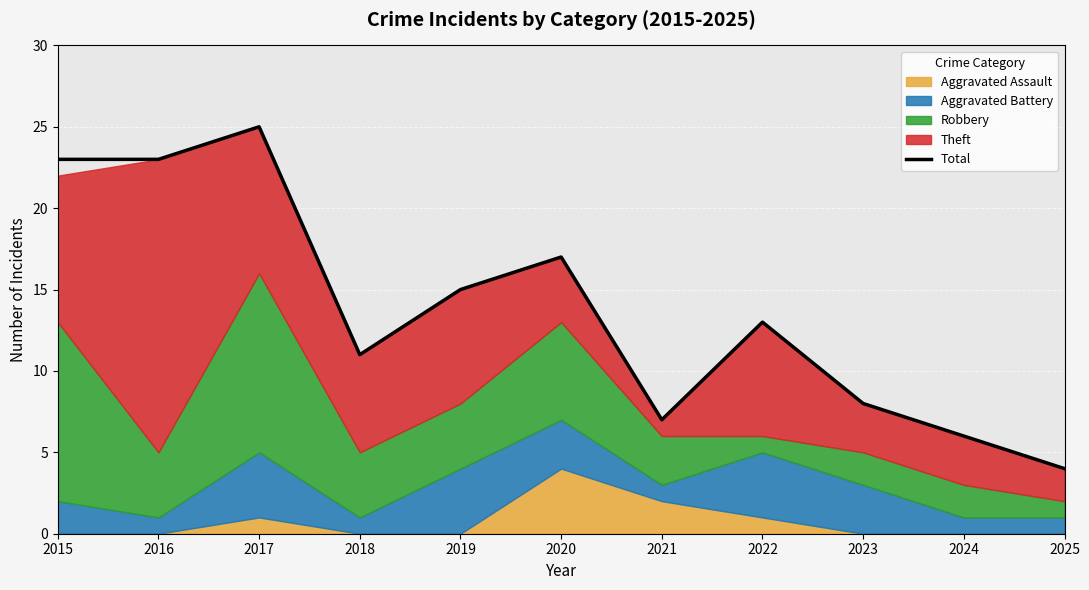

What is the change in value from 2017 to 2025?

-21